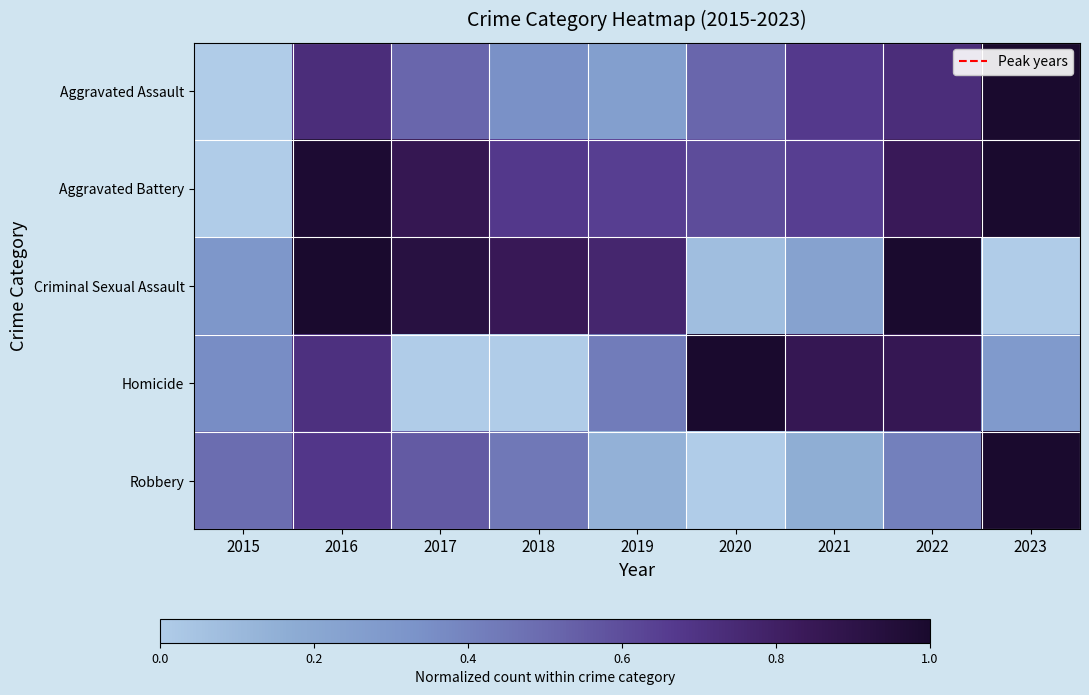

At which category is the sum across all series the highest?

2016